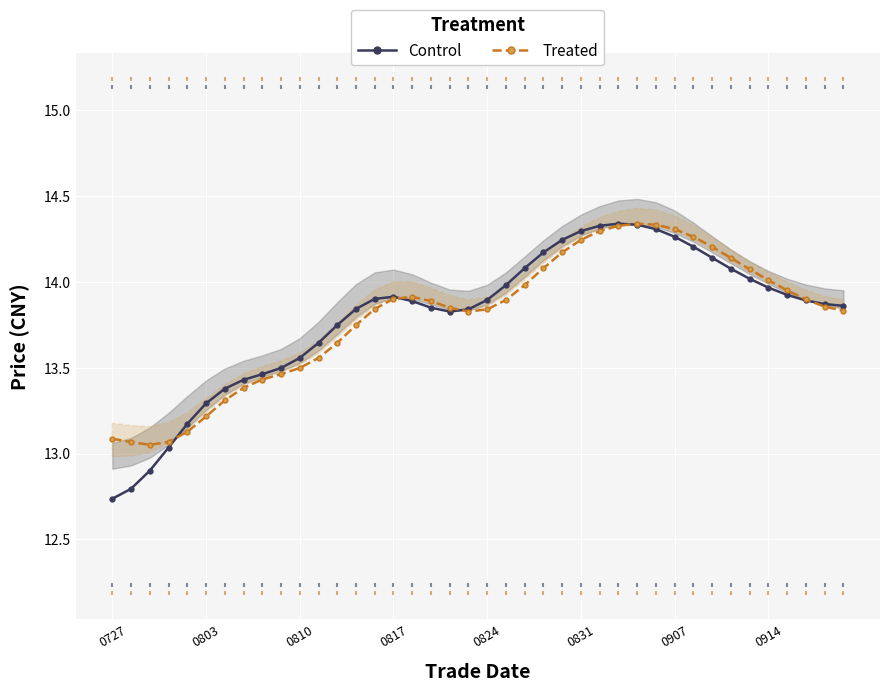

Which series has the largest Y range (max minus min)?

Close (Control)